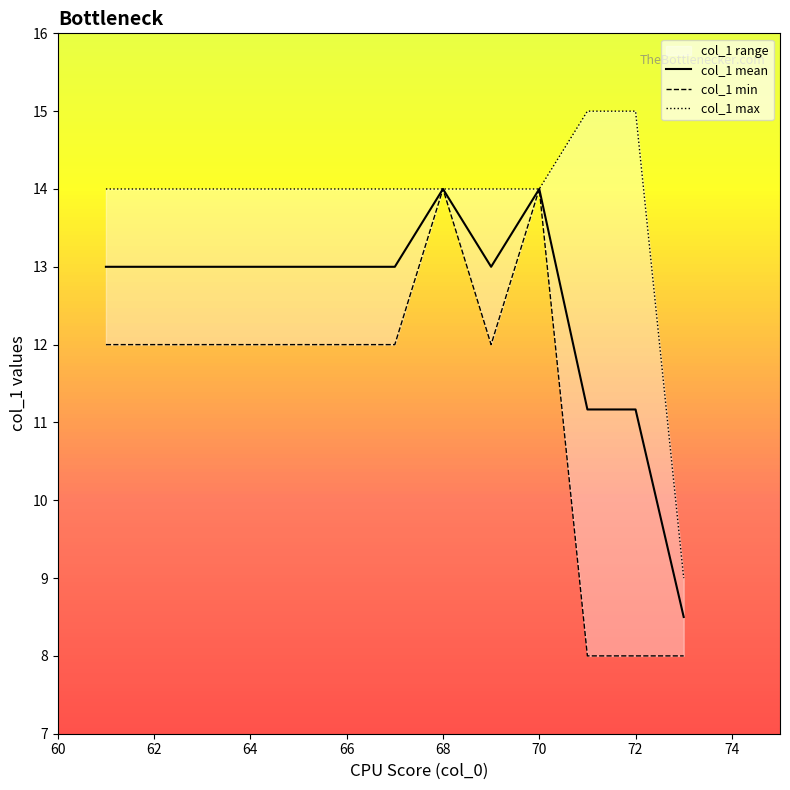

True or false: col_1 max and col_1 mean intersect in this chart.

False